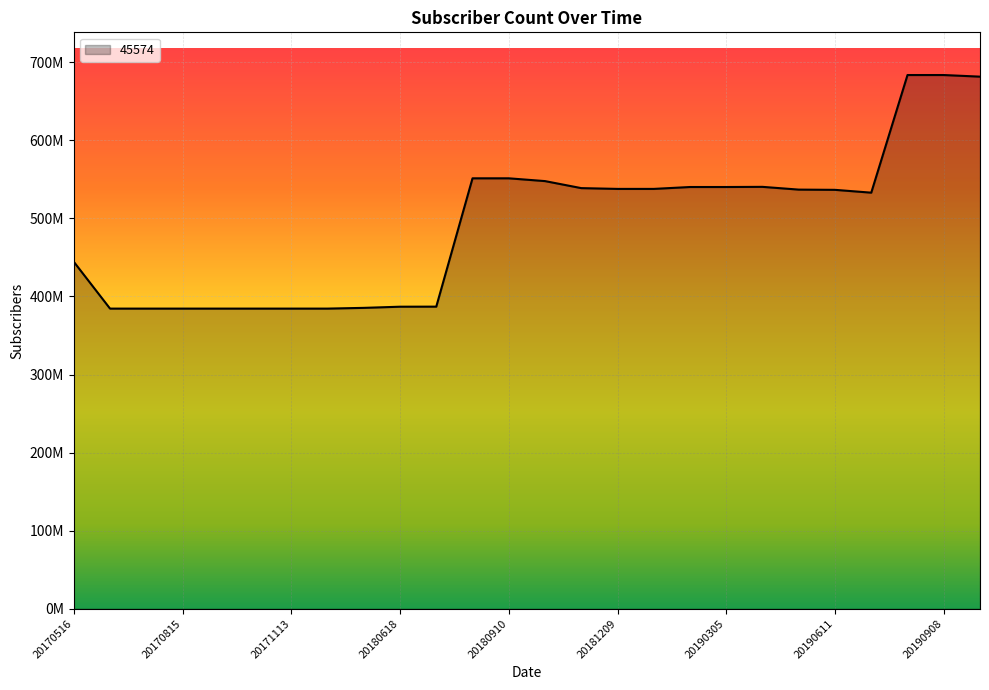

Is this an area chart (filled region under the line)?

Yes